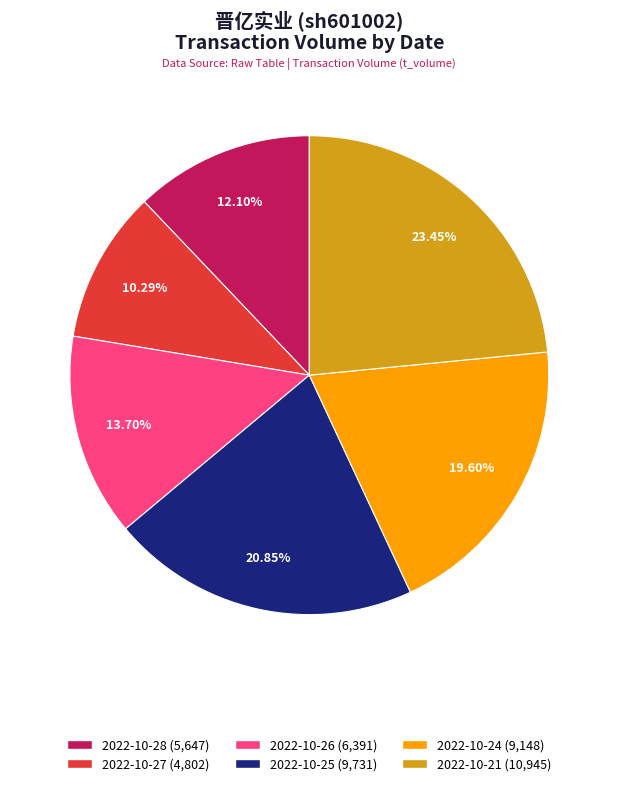

To the nearest percent, what portion does 2022-10-26 represent?

14%